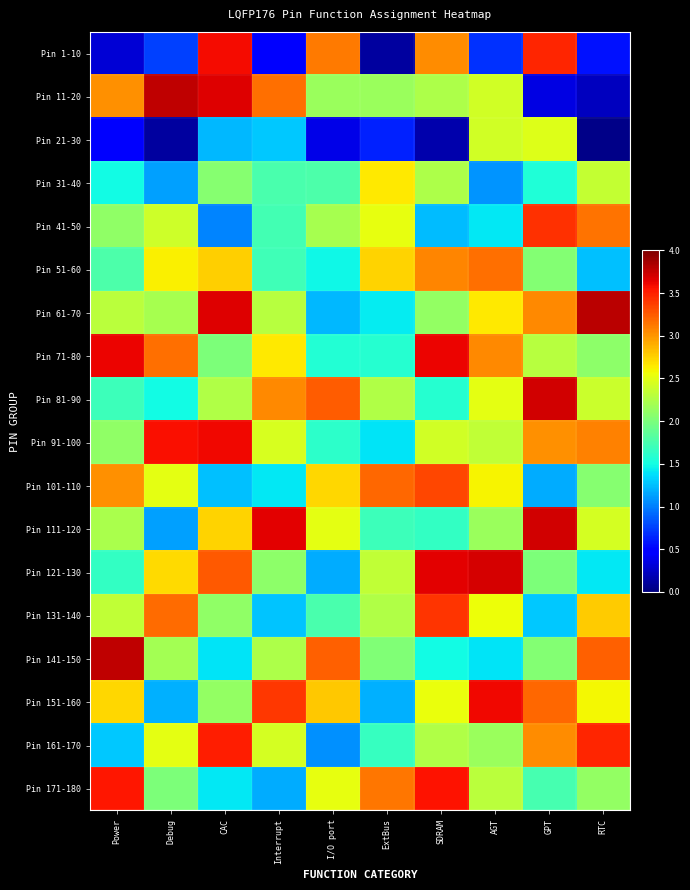

Reading left to right, transcribe all the data shown in this chart.

Pin 1-10: Power=0.3	Debug=0.8	CAC=3.6	Interrupt=0.5	I/O port=3.1	ExtBus=0.1	SDRAM=3.0	AGT=0.7	GPT=3.5	RTC=0.6
Pin 11-20: Power=3.0	Debug=3.8	CAC=3.7	Interrupt=3.2	I/O port=2.1	ExtBus=2.1	SDRAM=2.2	AGT=2.4	GPT=0.3	RTC=0.2
Pin 21-30: Power=0.5	Debug=0.1	CAC=1.2	Interrupt=1.3	I/O port=0.4	ExtBus=0.6	SDRAM=0.2	AGT=2.4	GPT=2.5	RTC=0.0
Pin 31-40: Power=1.5	Debug=1.1	CAC=2.1	Interrupt=1.8	I/O port=1.8	ExtBus=2.6	SDRAM=2.2	AGT=1.1	GPT=1.5	RTC=2.4
Pin 41-50: Power=2.1	Debug=2.4	CAC=1.0	Interrupt=1.7	I/O port=2.2	ExtBus=2.5	SDRAM=1.2	AGT=1.4	GPT=3.4	RTC=3.1
Pin 51-60: Power=1.8	Debug=2.6	CAC=2.8	Interrupt=1.7	I/O port=1.5	ExtBus=2.7	SDRAM=3.1	AGT=3.2	GPT=2.0	RTC=1.3
Pin 61-70: Power=2.3	Debug=2.2	CAC=3.7	Interrupt=2.3	I/O port=1.2	ExtBus=1.4	SDRAM=2.1	AGT=2.6	GPT=3.1	RTC=3.8
Pin 71-80: Power=3.6	Debug=3.2	CAC=2.0	Interrupt=2.7	I/O port=1.6	ExtBus=1.6	SDRAM=3.6	AGT=3.1	GPT=2.3	RTC=2.1
Pin 81-90: Power=1.7	Debug=1.5	CAC=2.3	Interrupt=3.1	I/O port=3.2	ExtBus=2.3	SDRAM=1.6	AGT=2.5	GPT=3.7	RTC=2.4
Pin 91-100: Power=2.1	Debug=3.6	CAC=3.6	Interrupt=2.4	I/O port=1.6	ExtBus=1.4	SDRAM=2.4	AGT=2.3	GPT=3.0	RTC=3.1
Pin 101-110: Power=3.0	Debug=2.5	CAC=1.3	Interrupt=1.4	I/O port=2.7	ExtBus=3.2	SDRAM=3.3	AGT=2.6	GPT=1.2	RTC=2.1
Pin 111-120: Power=2.2	Debug=1.1	CAC=2.7	Interrupt=3.6	I/O port=2.5	ExtBus=1.7	SDRAM=1.6	AGT=2.1	GPT=3.7	RTC=2.4
Pin 121-130: Power=1.6	Debug=2.7	CAC=3.3	Interrupt=2.1	I/O port=1.2	ExtBus=2.3	SDRAM=3.7	AGT=3.7	GPT=2.0	RTC=1.4
Pin 131-140: Power=2.3	Debug=3.2	CAC=2.1	Interrupt=1.3	I/O port=1.8	ExtBus=2.3	SDRAM=3.4	AGT=2.6	GPT=1.3	RTC=2.8
Pin 141-150: Power=3.8	Debug=2.2	CAC=1.4	Interrupt=2.2	I/O port=3.2	ExtBus=2.0	SDRAM=1.5	AGT=1.4	GPT=2.0	RTC=3.2
Pin 151-160: Power=2.7	Debug=1.2	CAC=2.1	Interrupt=3.4	I/O port=2.8	ExtBus=1.2	SDRAM=2.5	AGT=3.6	GPT=3.2	RTC=2.6
Pin 161-170: Power=1.3	Debug=2.5	CAC=3.5	Interrupt=2.4	I/O port=1.1	ExtBus=1.7	SDRAM=2.3	AGT=2.1	GPT=3.0	RTC=3.5
Pin 171-180: Power=3.5	Debug=2.0	CAC=1.4	Interrupt=1.2	I/O port=2.5	ExtBus=3.1	SDRAM=3.6	AGT=2.3	GPT=1.7	RTC=2.1